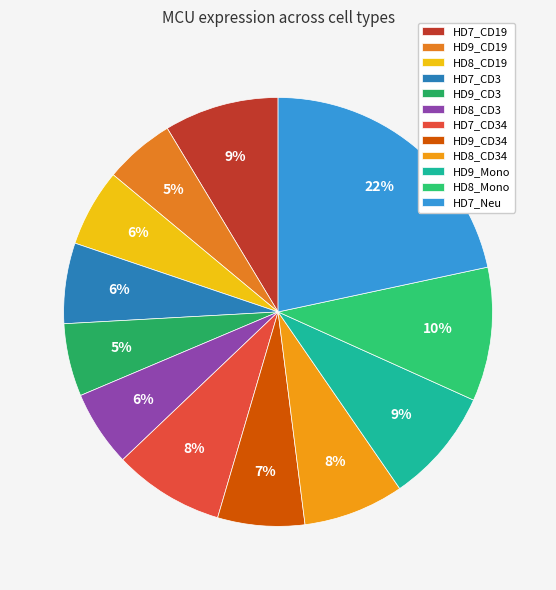

How many slices are in this pie chart?

12